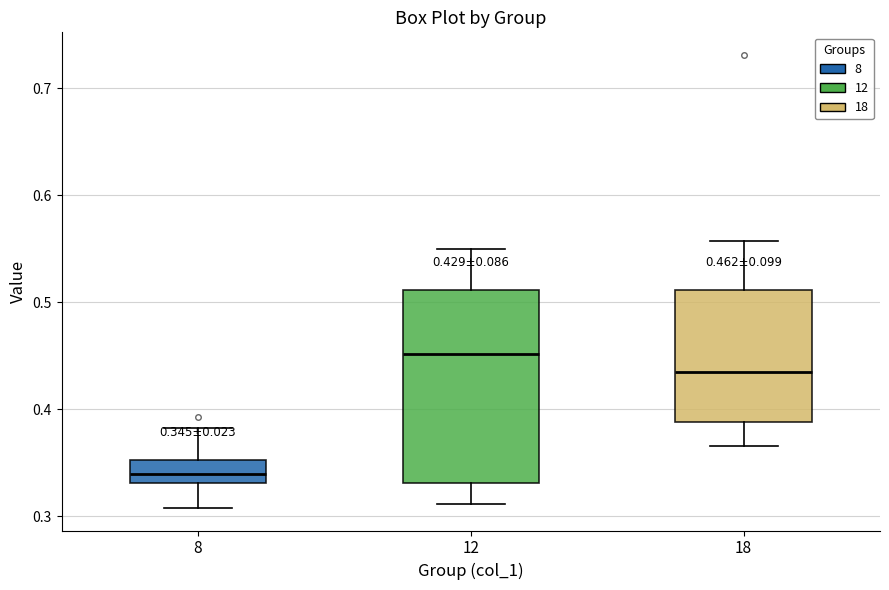

Which box is the tallest, from its lower edge to its upper edge?

12